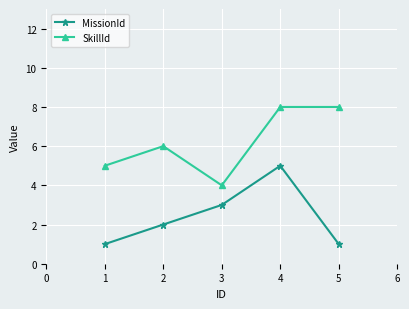

What is the maximum value for SkillId?

8